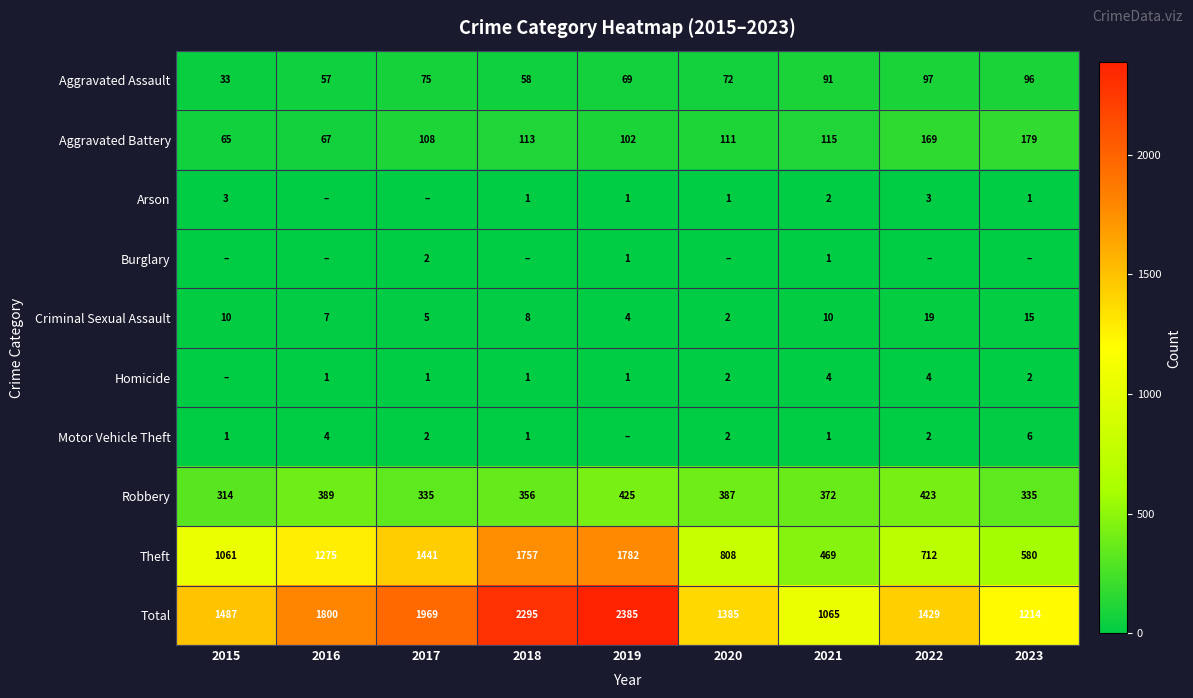

Where is Total nearest to the value 1725?

2016